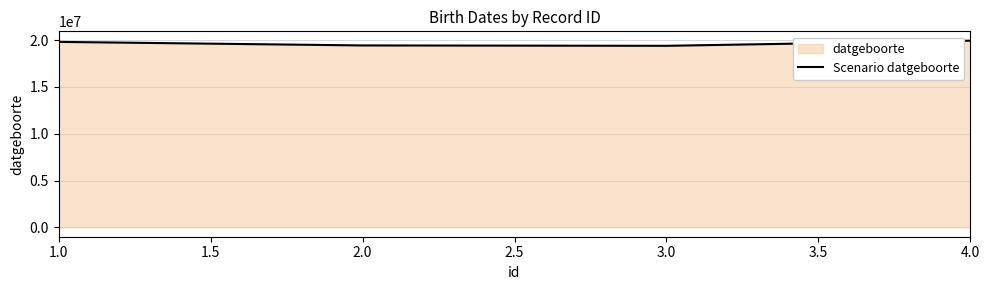

What is the sum of all values?

78532858